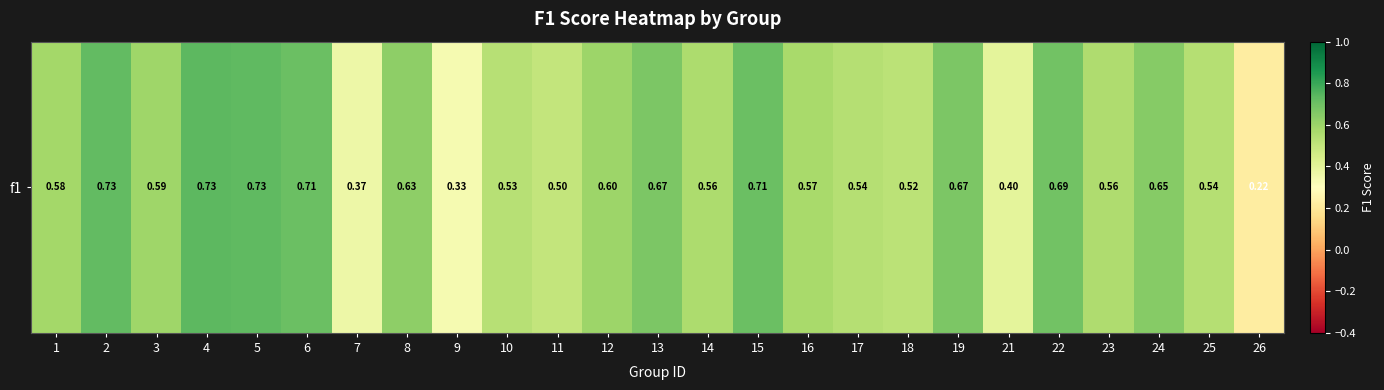

Rank the categories by value from highest to lowest.

4, 5, 2, 6, 15, 22, 19, 13, 24, 8, 12, 3, 1, 16, 14, 23, 17, 25, 10, 18, 11, 21, 7, 9, 26